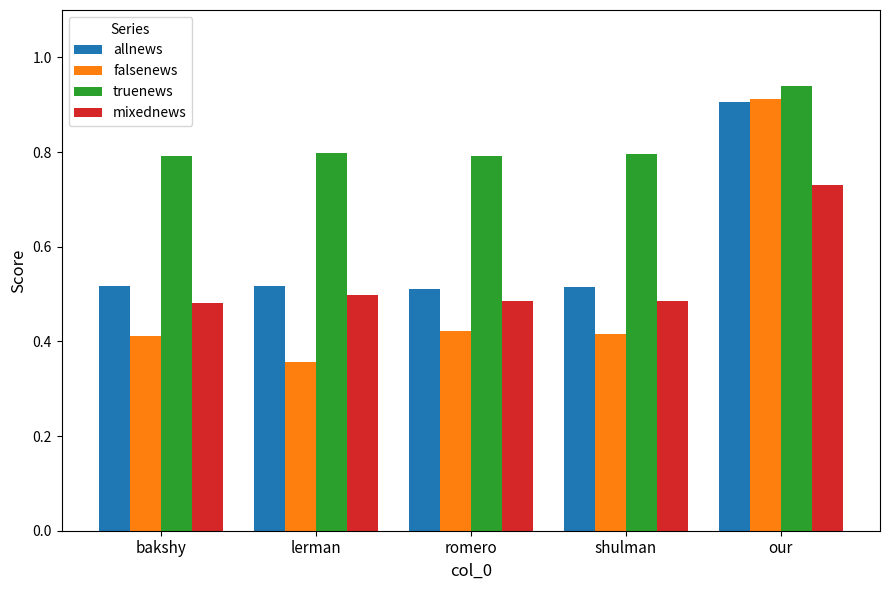

What is the sum of all truenews values?

4.1